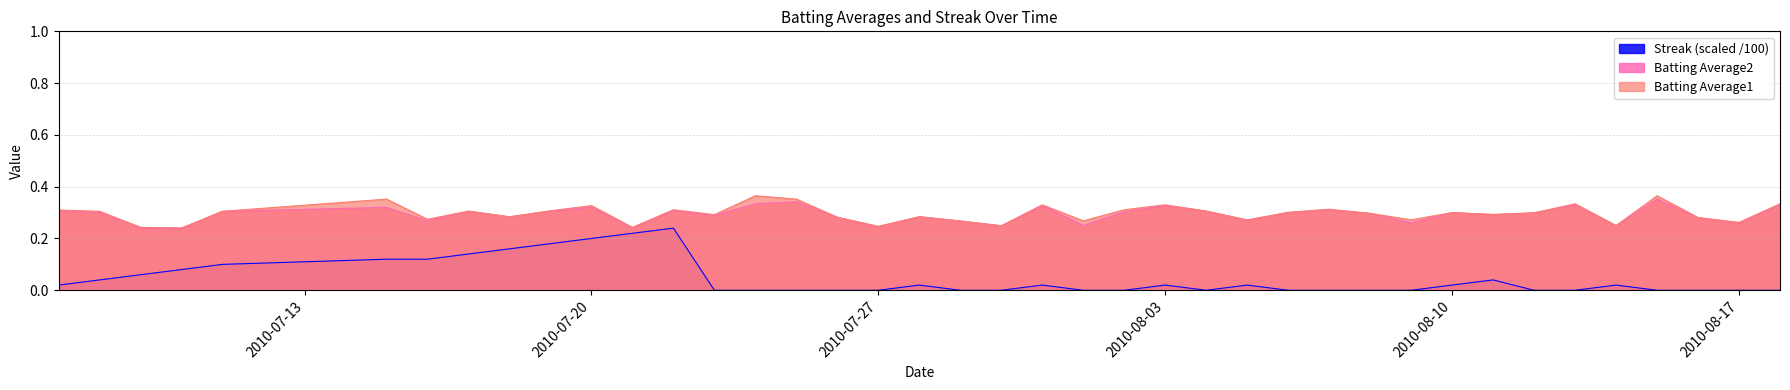

At which label does Batting Average2 reach its peak?

2010-08-15